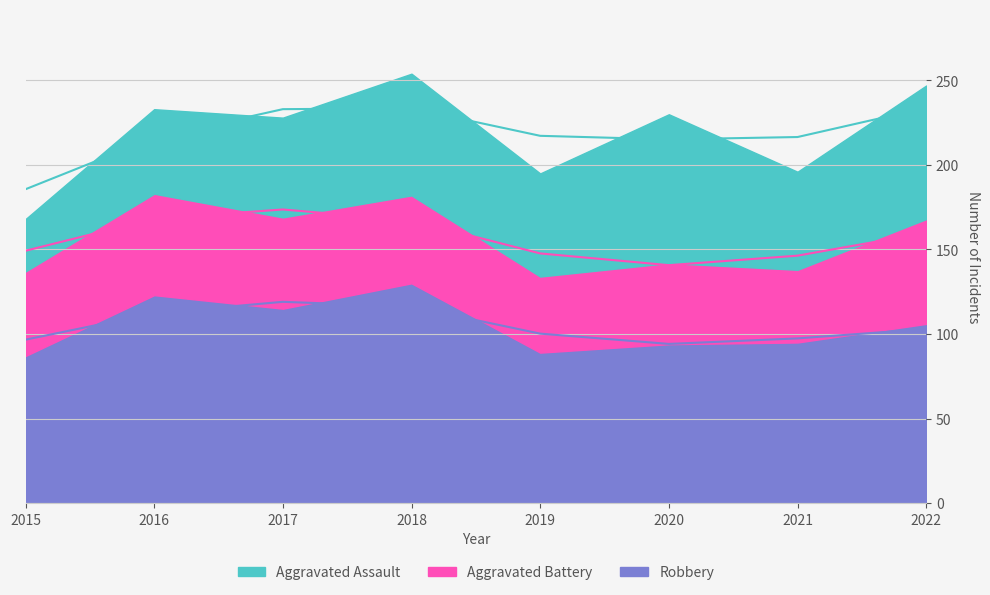

What is the maximum value shown in the chart?

130